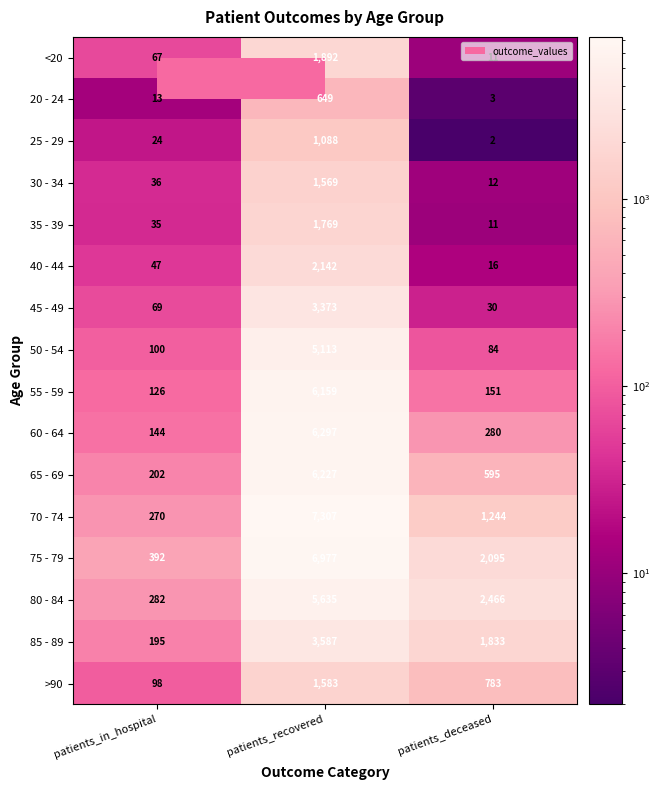

What is the difference between the highest and lowest values at patients_recovered?

6658